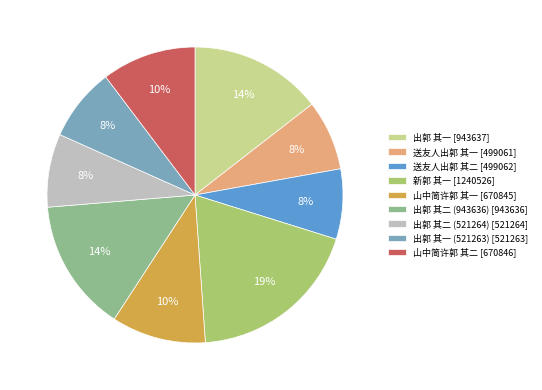

How many slices are in this pie chart?

9